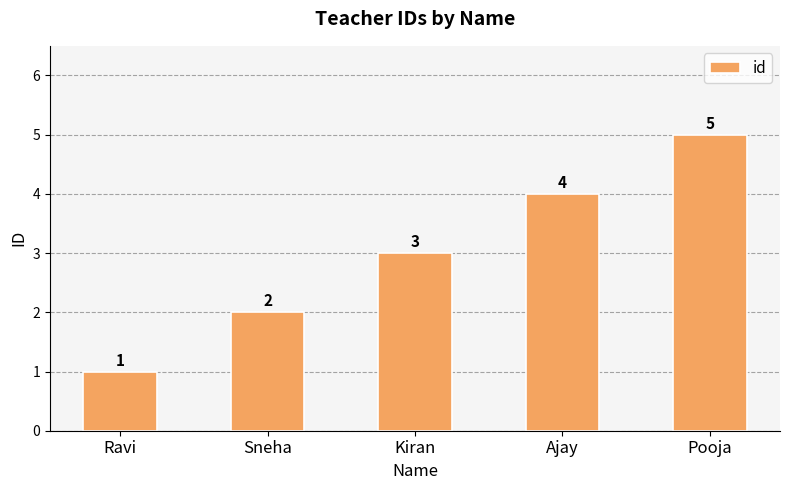

What is the difference between the second highest and second lowest values?

2